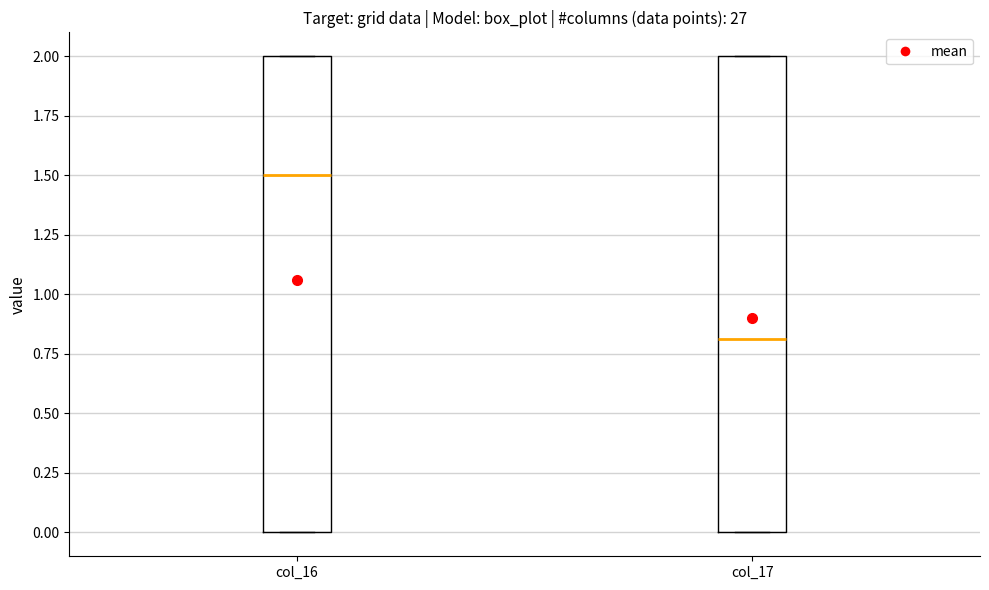

Which box has the highest median line?

col_16